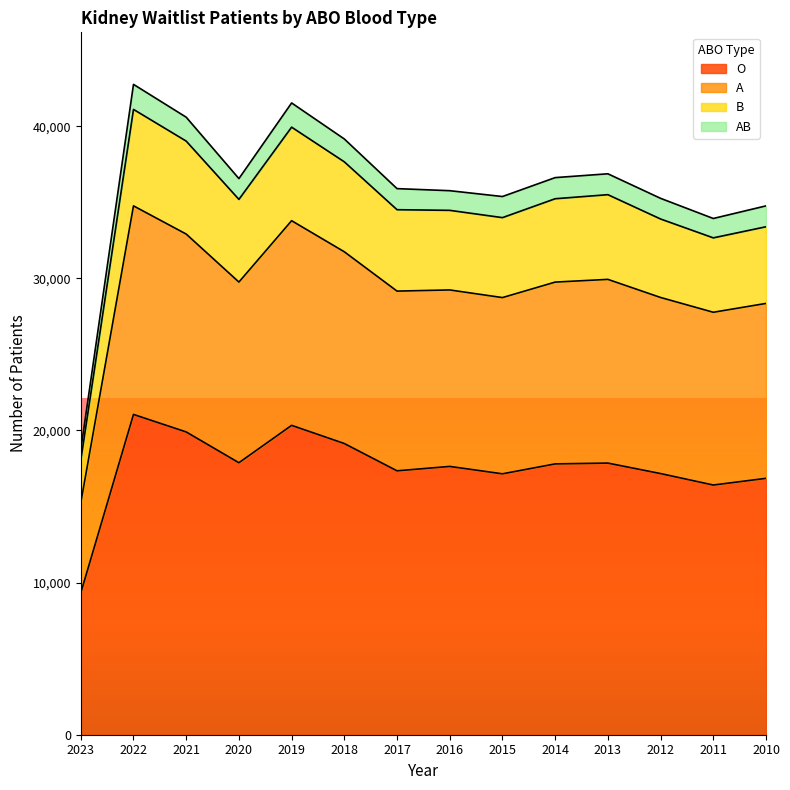

What is the minimum value for O?

9326